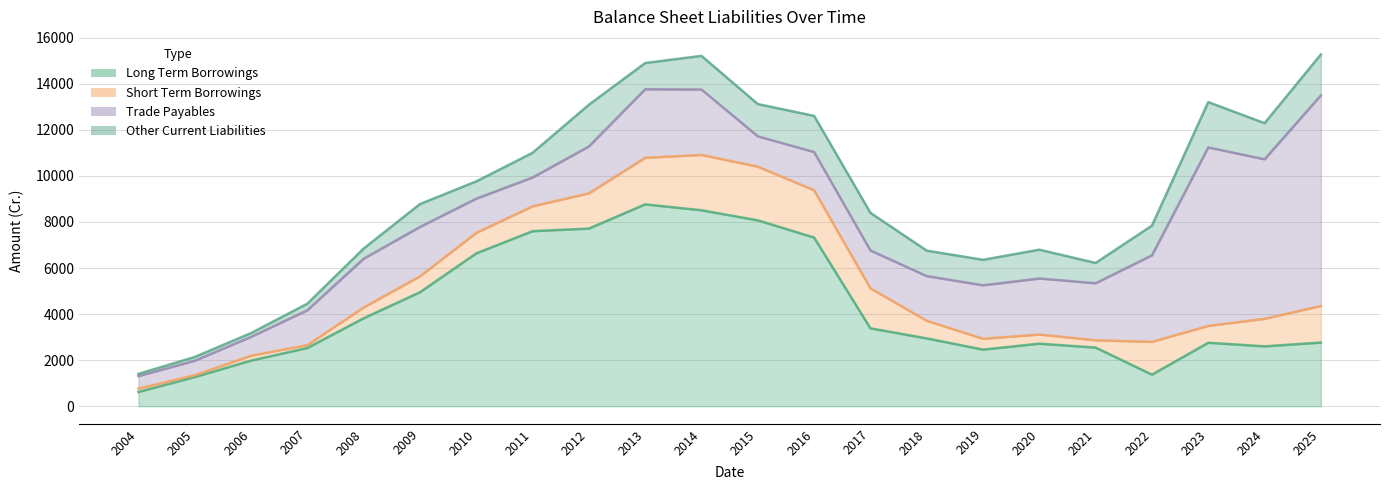

What is the greatest value displayed?

9145.4